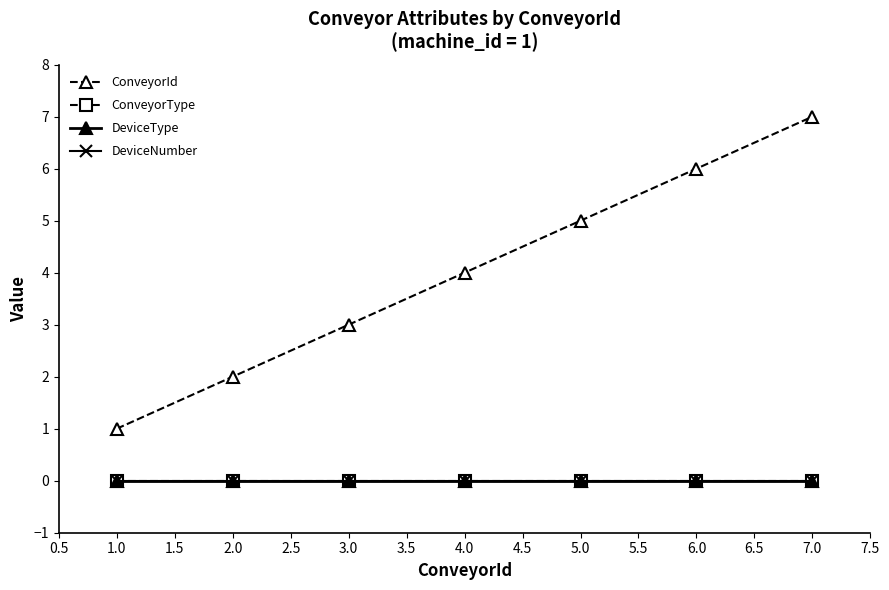

Does the chart have visible grid lines?

No